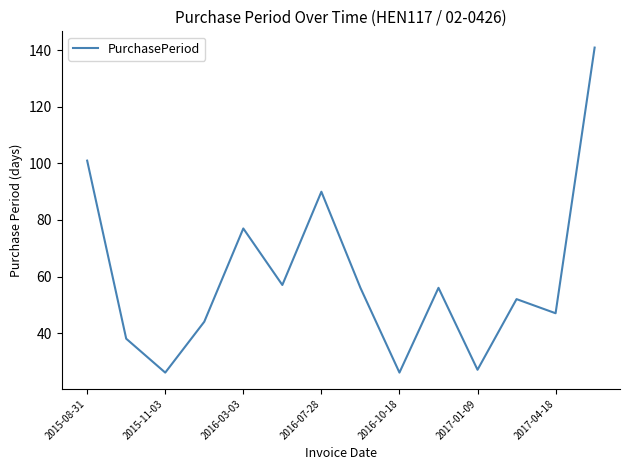

What is the minimum value shown in the chart?

26